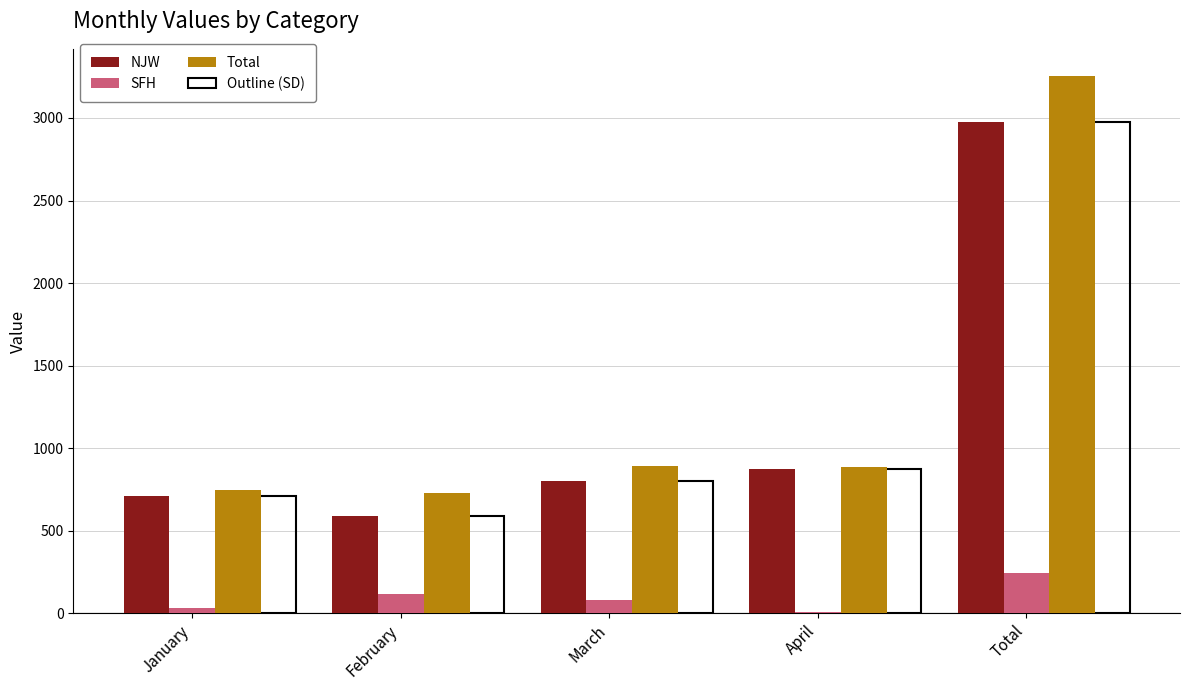

What is the sum of all NJW values?

5945.2